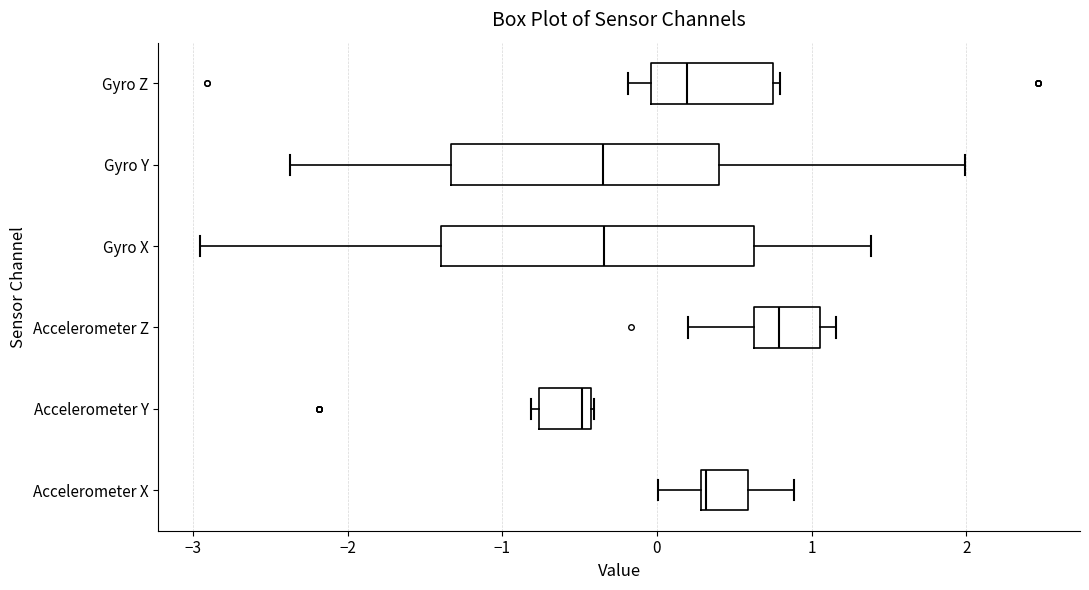

Which box has the furthest to the right median line?

Accelerometer Z